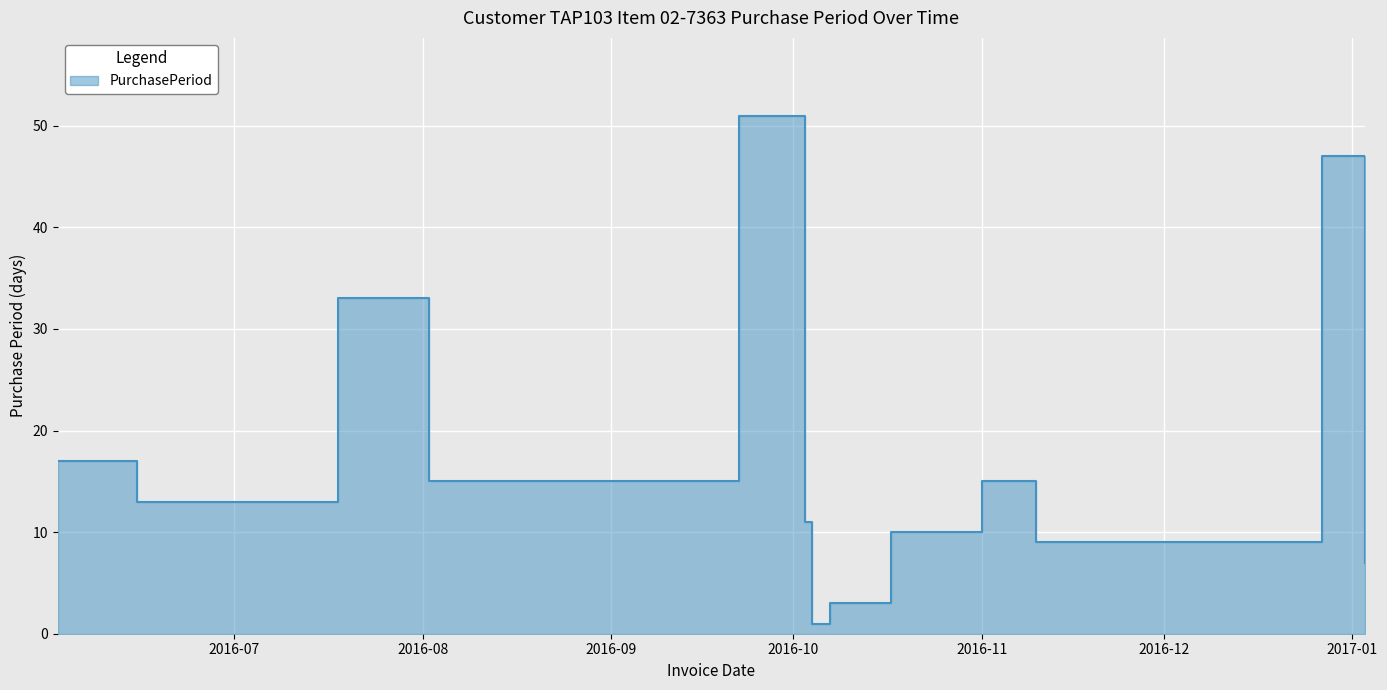

What is the change in value from 2016-10-07 to 2016-11-01?

+12